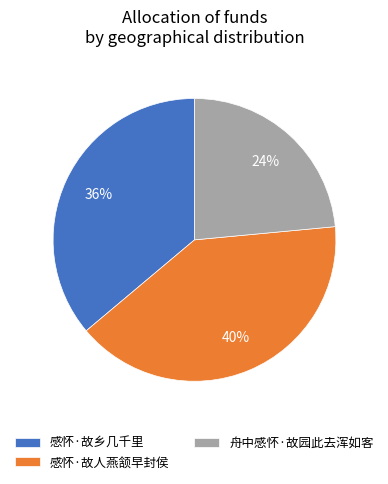

To the nearest percent, what percentage of the pie is 感怀·故乡几千里?

36%